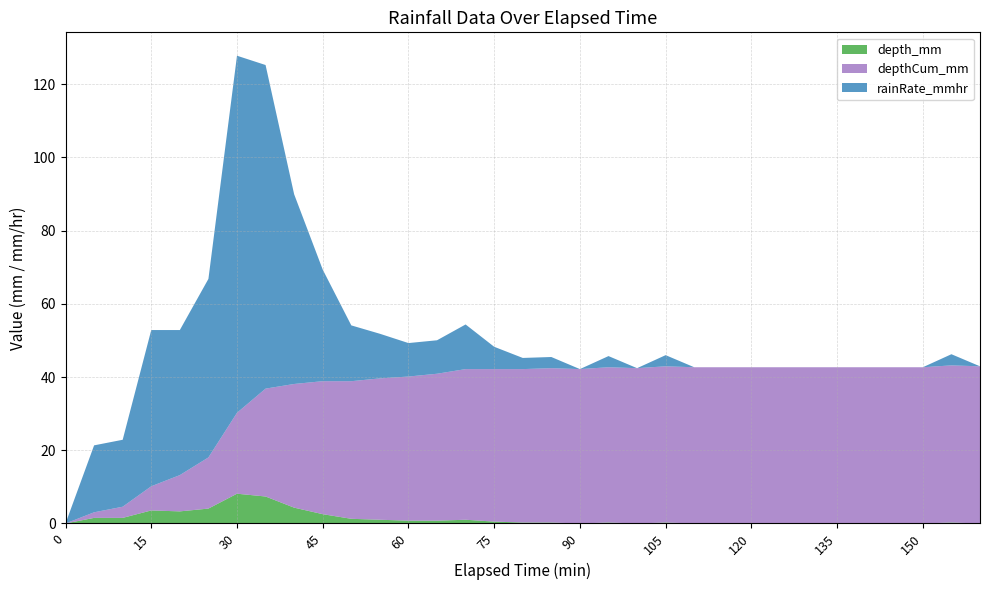

Reading left to right, extract all data points from this chart.

depth_mm: 0.0	1.5	1.5	3.6	3.3	4.1	8.1	7.4	4.3	2.5	1.3	1.0	0.8	0.8	1.0	0.5	0.3	0.3	0.0	0.3	0.0	0.3	0.0	0.0	0.0	0.0	0.0	0.0	0.0	0.0	0.0	0.3	0.0
depthCum_mm: 0.0	1.5	3.0	6.6	9.9	14.0	22.1	29.5	33.8	36.3	37.6	38.6	39.4	40.1	41.1	41.7	41.9	42.2	42.2	42.4	42.4	42.7	42.7	42.7	42.7	42.7	42.7	42.7	42.7	42.7	42.7	42.9	42.9
rainRate_mmhr: 0.0	18.3	18.3	42.7	39.6	48.8	97.5	88.4	51.8	30.5	15.2	12.2	9.1	9.1	12.2	6.1	3.0	3.0	0.0	3.0	0.0	3.0	0.0	0.0	0.0	0.0	0.0	0.0	0.0	0.0	0.0	3.0	0.0